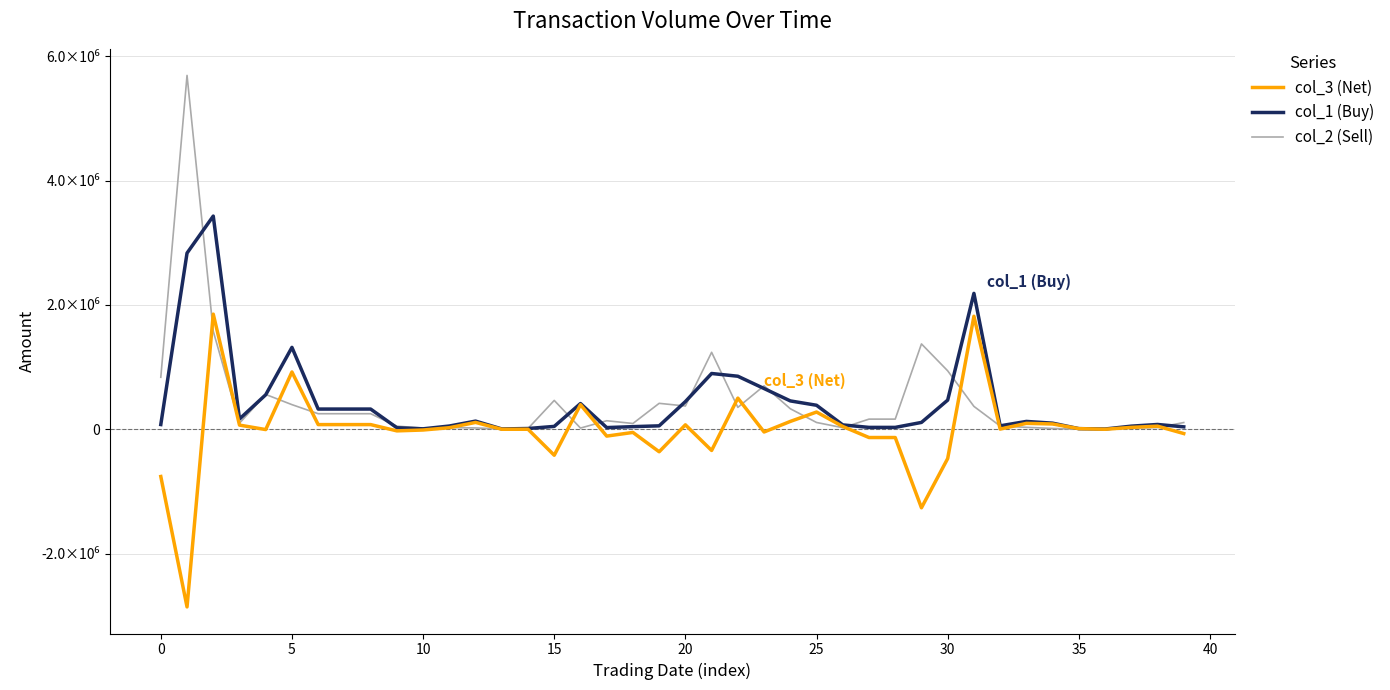

What are all the series names shown in the legend?

col_3 (Net), col_1 (Buy), col_2 (Sell)